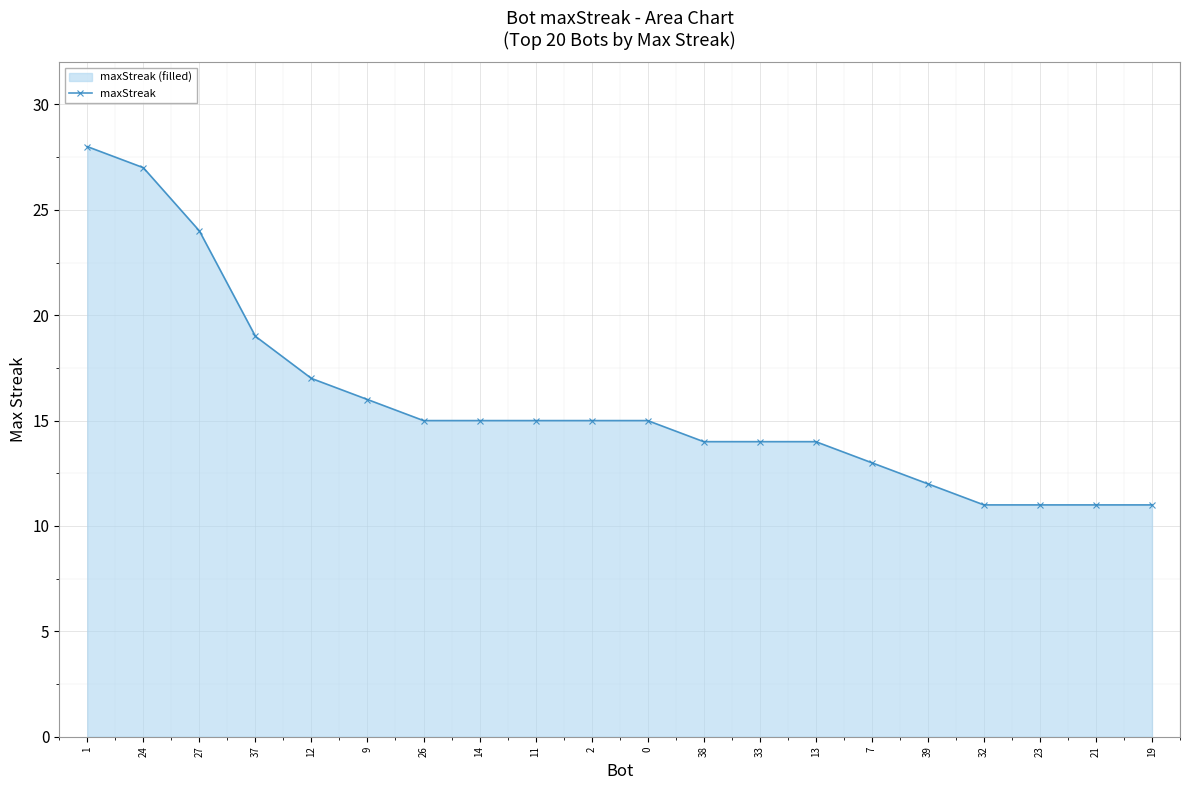

Is it true that the value at 32 is 4?

False